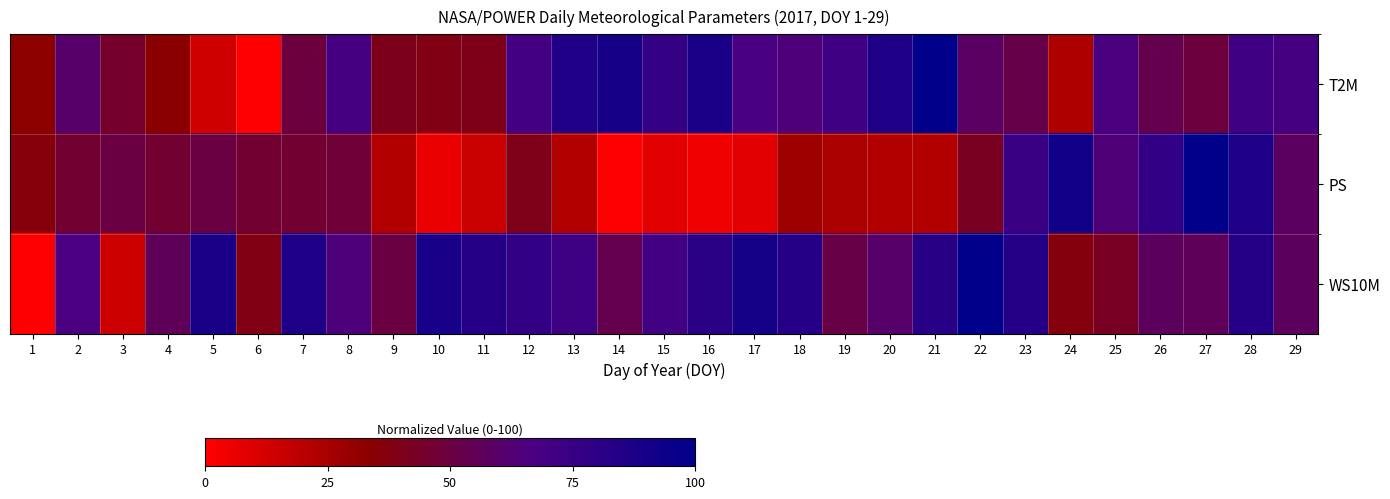

Rank the series by their average value, from lowest to highest.

PS, T2M, WS10M